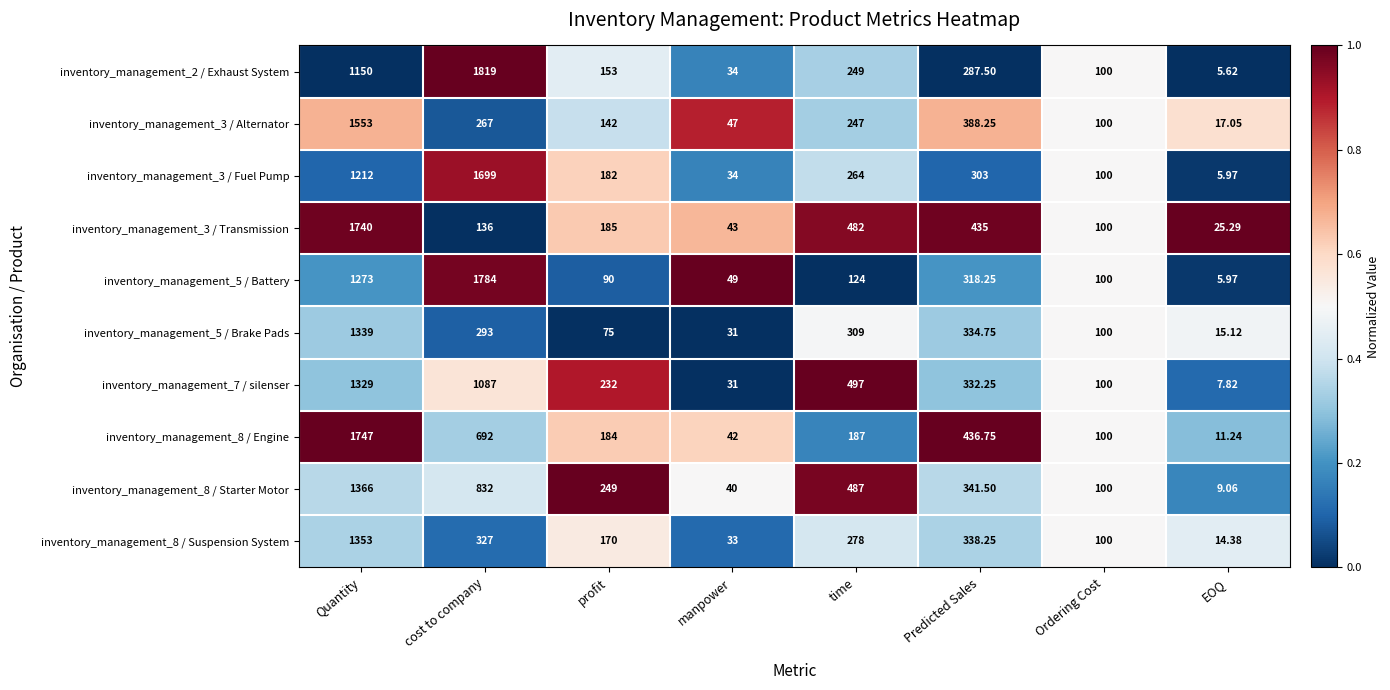

Rank the categories by inventory_management_8 / Starter Motor value from lowest to highest.

EOQ, manpower, Ordering Cost, profit, Predicted Sales, time, cost to company, Quantity